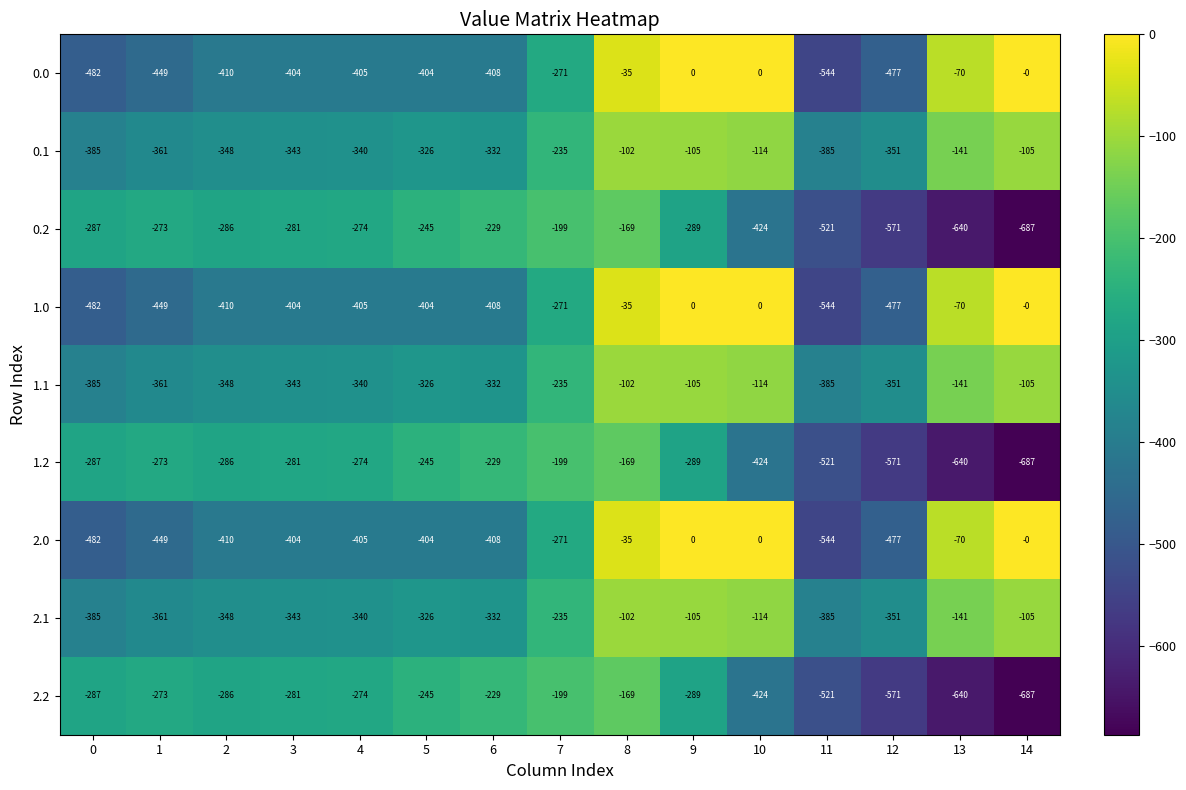

The 1.1 series shows -326 at 5. True or false?

True